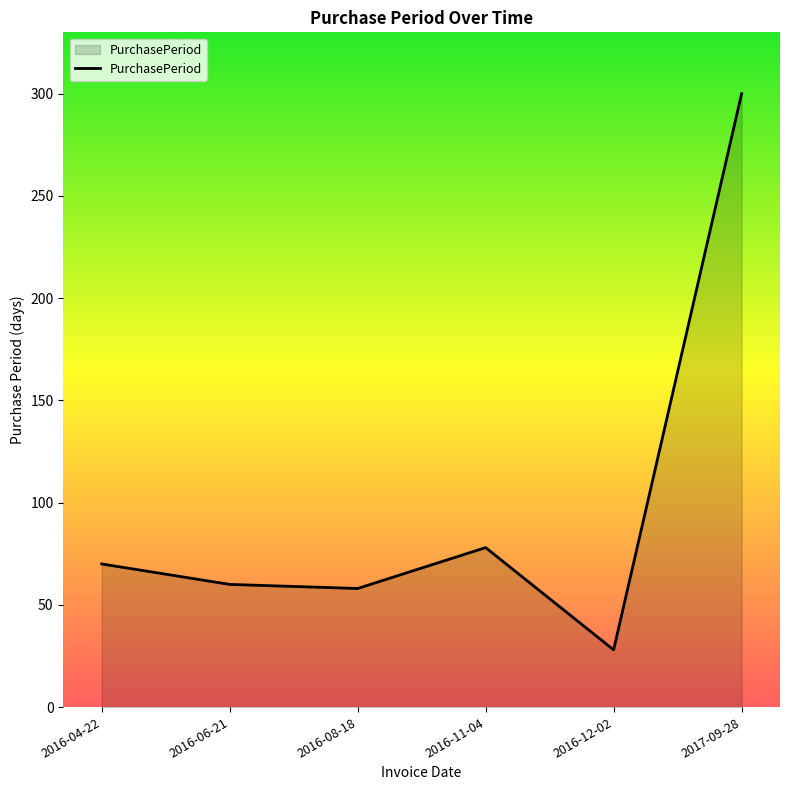

Which label corresponds to the smallest value in the chart?

2016-12-02